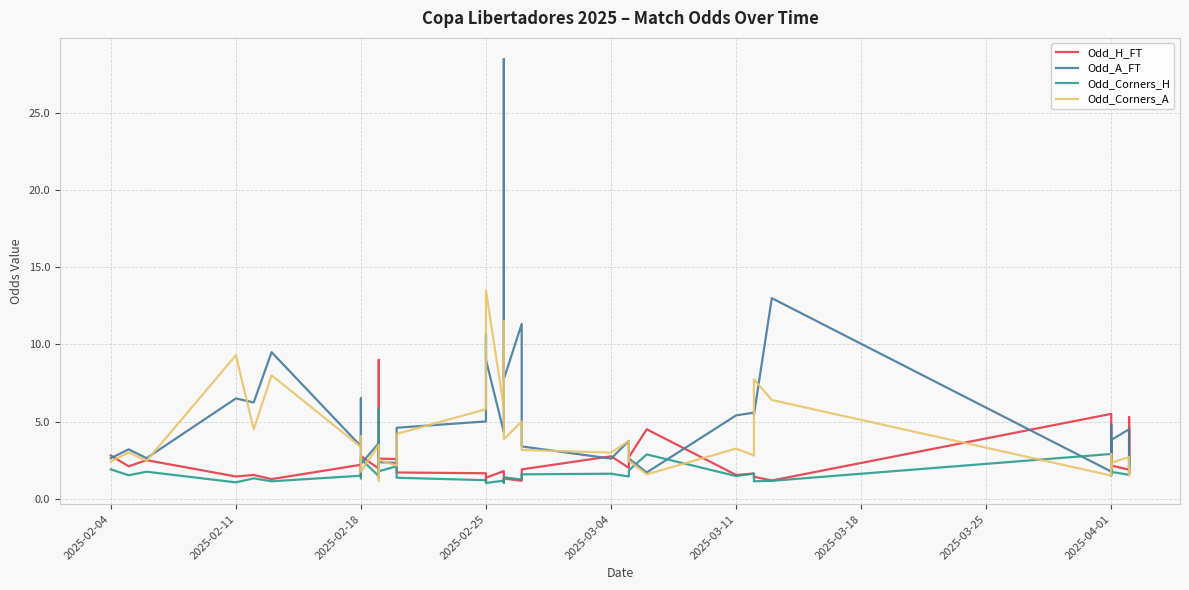

Reading left to right, list all the values displayed in this chart.

Odd_H_FT: 2.8	2.1	2.5	1.4	1.5	1.3	2.2	1.5	2.8	1.9	9.0	2.6	2.6	1.7	1.6	1.2	1.4	1.8	1.1	1.3	1.2	1.9	2.8	2.0	2.7	4.5	1.5	1.6	1.4	1.2	5.5	1.6	2.2	2.9	2.3	2.1	1.9	5.3	2.5	4.6
Odd_A_FT: 2.6	3.2	2.6	6.5	6.2	9.5	3.4	6.5	2.3	3.6	1.4	2.4	2.3	4.6	5.0	10.7	9.0	4.3	28.5	7.8	11.3	3.4	2.6	3.8	2.6	1.7	5.4	5.6	5.4	13.0	1.8	4.8	3.7	2.6	3.4	3.8	4.5	1.6	2.7	1.9
Odd_Corners_H: 1.9	1.5	1.8	1.1	1.3	1.1	1.5	1.3	2.6	1.5	5.8	1.8	2.1	1.4	1.2	1.1	1.0	1.2	1.0	1.4	1.2	1.6	1.6	1.4	1.8	2.9	1.5	1.6	1.1	1.2	2.9	1.5	1.7	2.1	1.8	1.7	1.6	2.9	1.9	2.6
Odd_Corners_A: 2.4	3.0	2.5	9.3	4.5	8.0	3.4	4.0	1.8	3.5	1.2	2.5	2.1	4.2	5.8	9.6	13.5	5.9	11.5	3.9	5.0	3.2	3.0	3.7	2.5	1.6	3.2	2.8	7.8	6.4	1.5	2.9	2.4	1.9	2.3	2.3	2.7	1.5	2.0	1.6